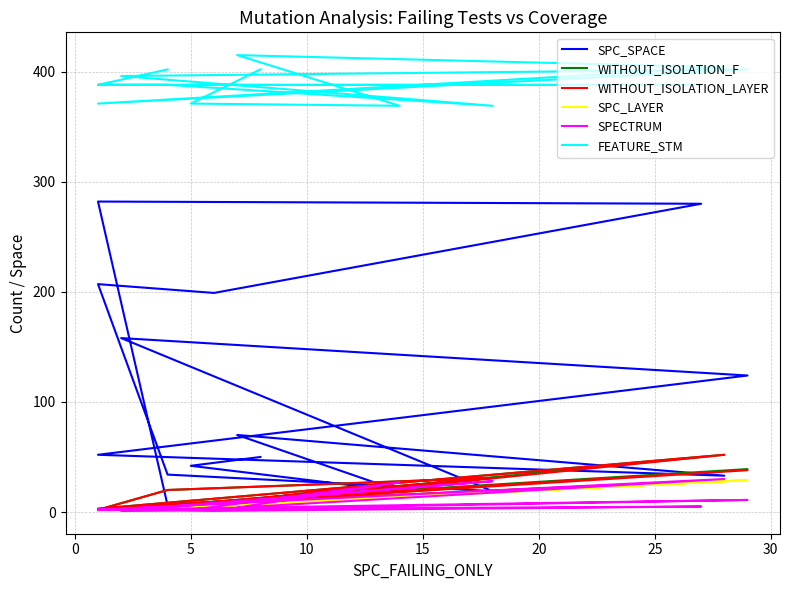

How many interior local peaks does the WITHOUT_ISOLATION_LAYER series have?

5